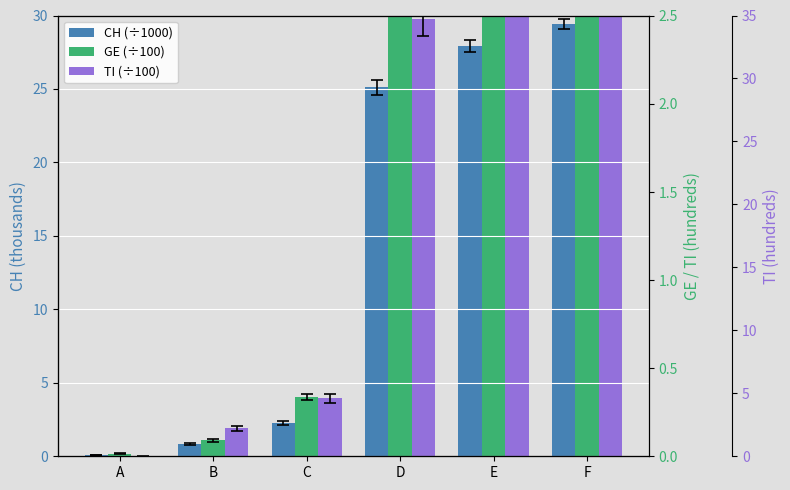

At which label does GE reach its minimum?

A